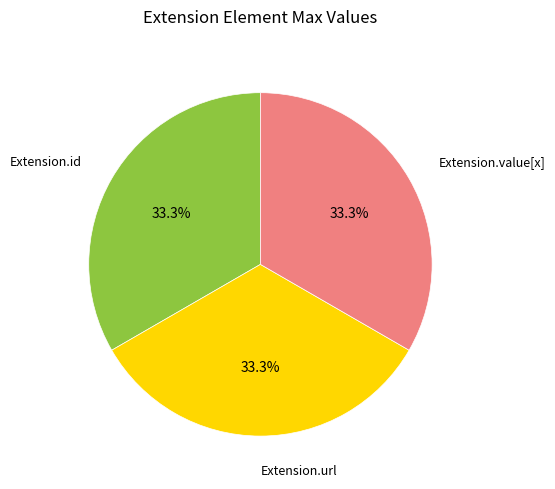

What percentage is the Extension.url slice, to the nearest percent?

33%